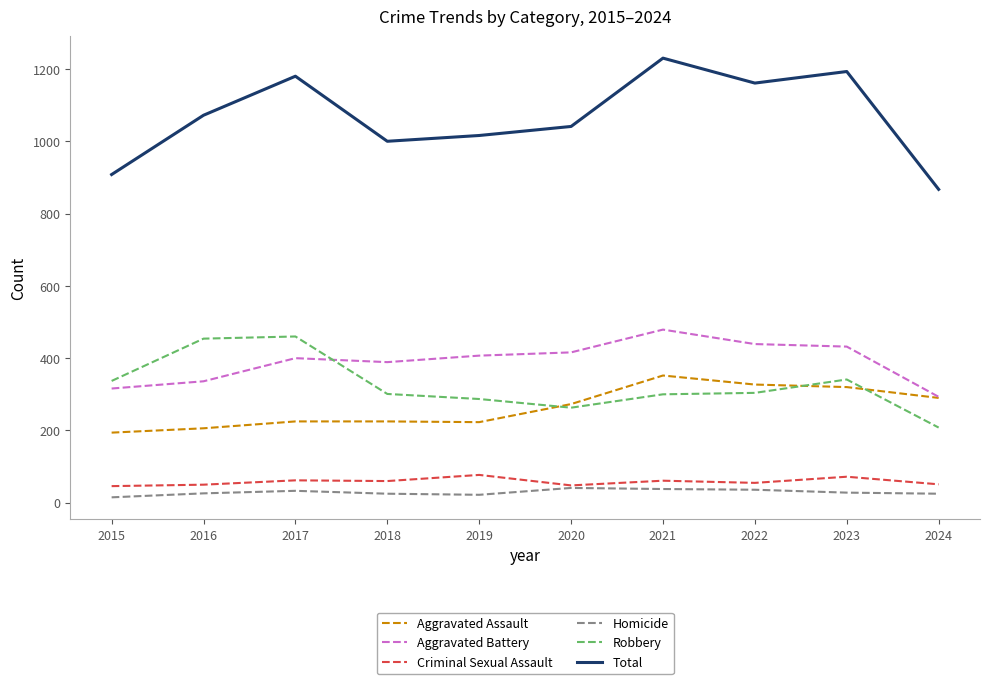

Which label corresponds to the largest value in the chart?

2021